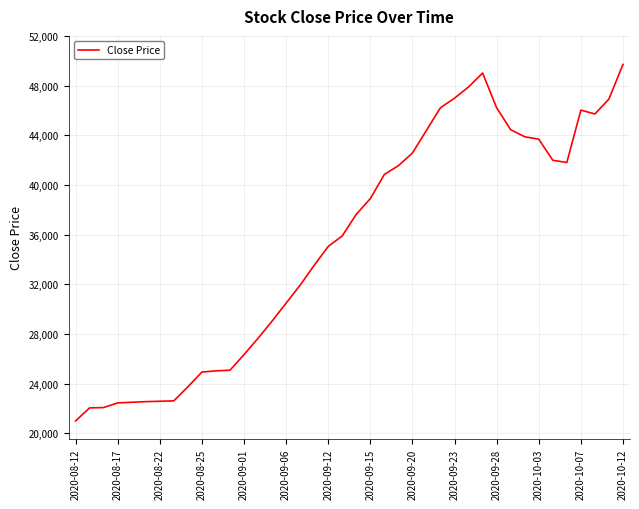

What is the smallest value displayed?

21000